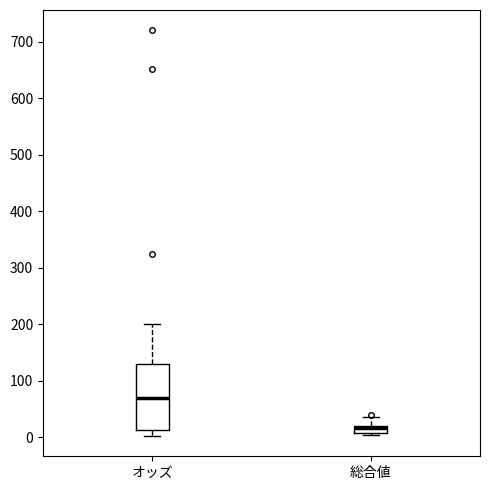

Where does the lower whisker of the box for オッズ end on the y-axis? The values are not printed on the chart, so give them approximately, as read against the axis.

0